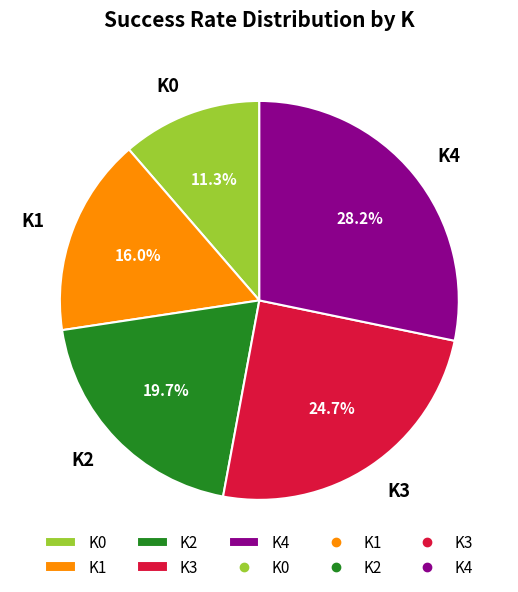

Approximately how many times larger is the value at K1 compared to K0?

1.4